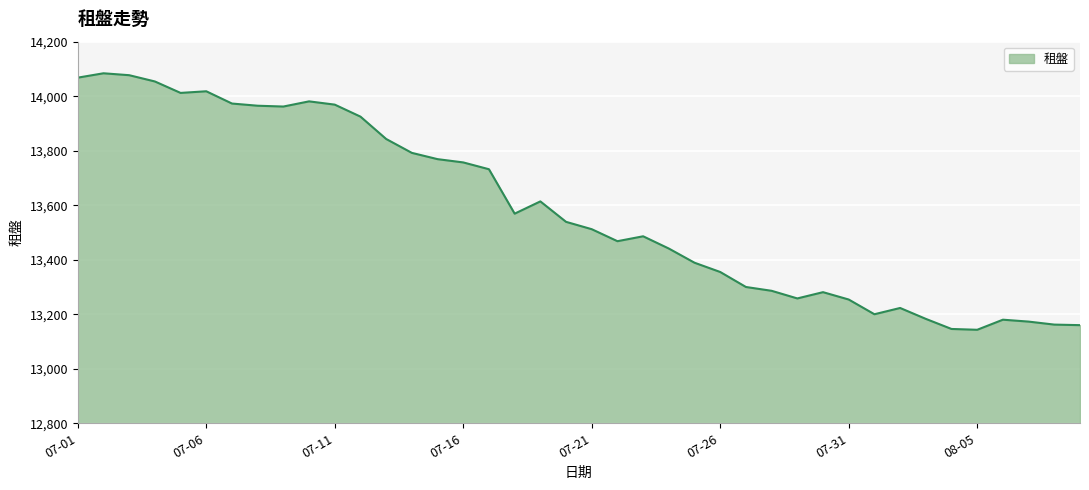

What is the greatest value displayed?

14084